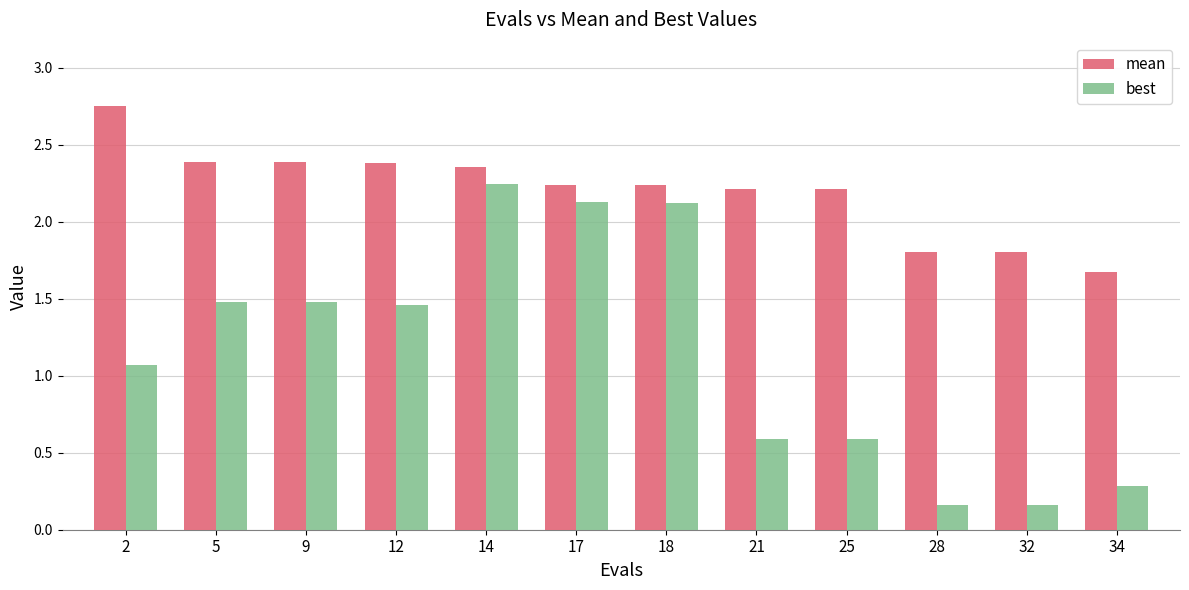

At which category is the sum across all series the highest?

14